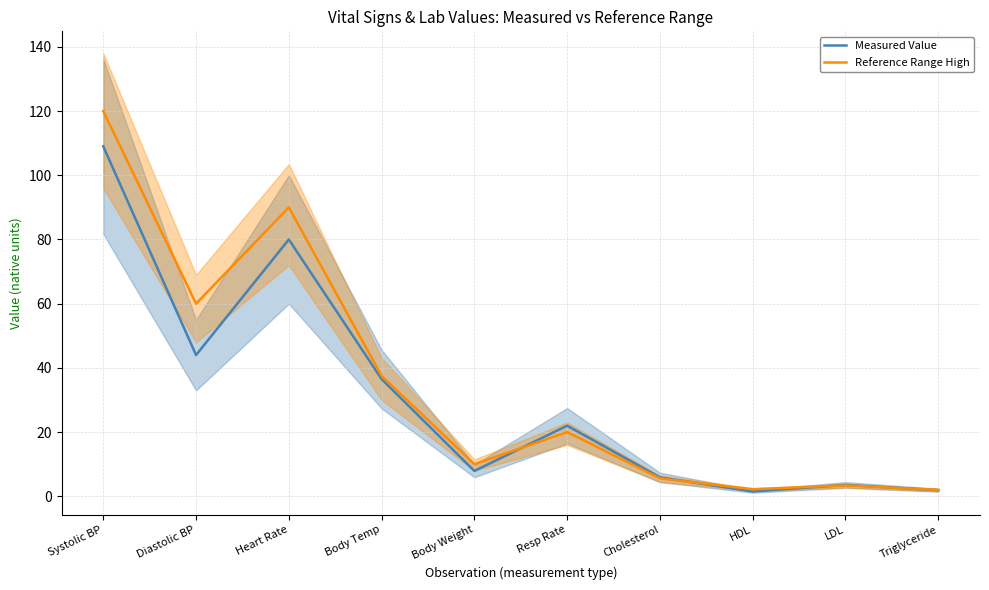

True or false: Measured Value and Reference Range High cross at least once.

True